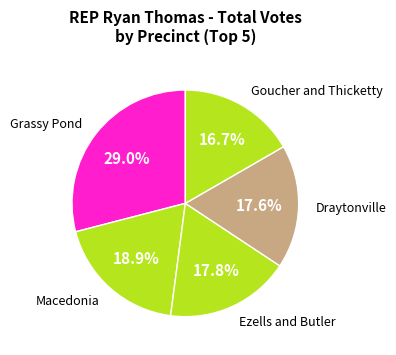

How many slices are in this pie chart?

5